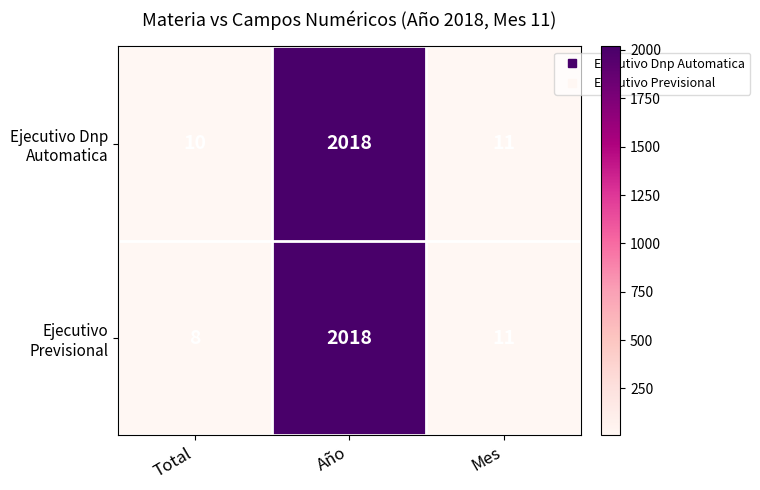

Count the number of categories in the chart.

3